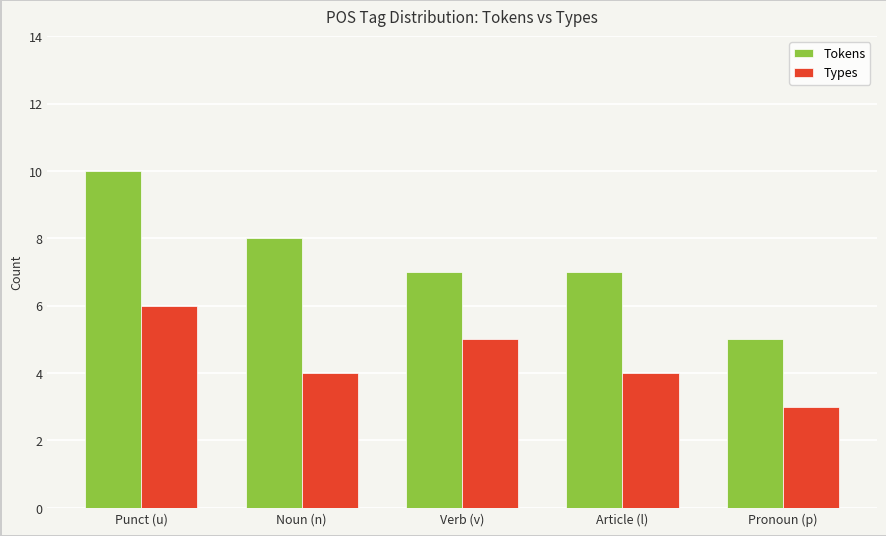

The Tokens series shows 7 at Article (l). True or false?

True